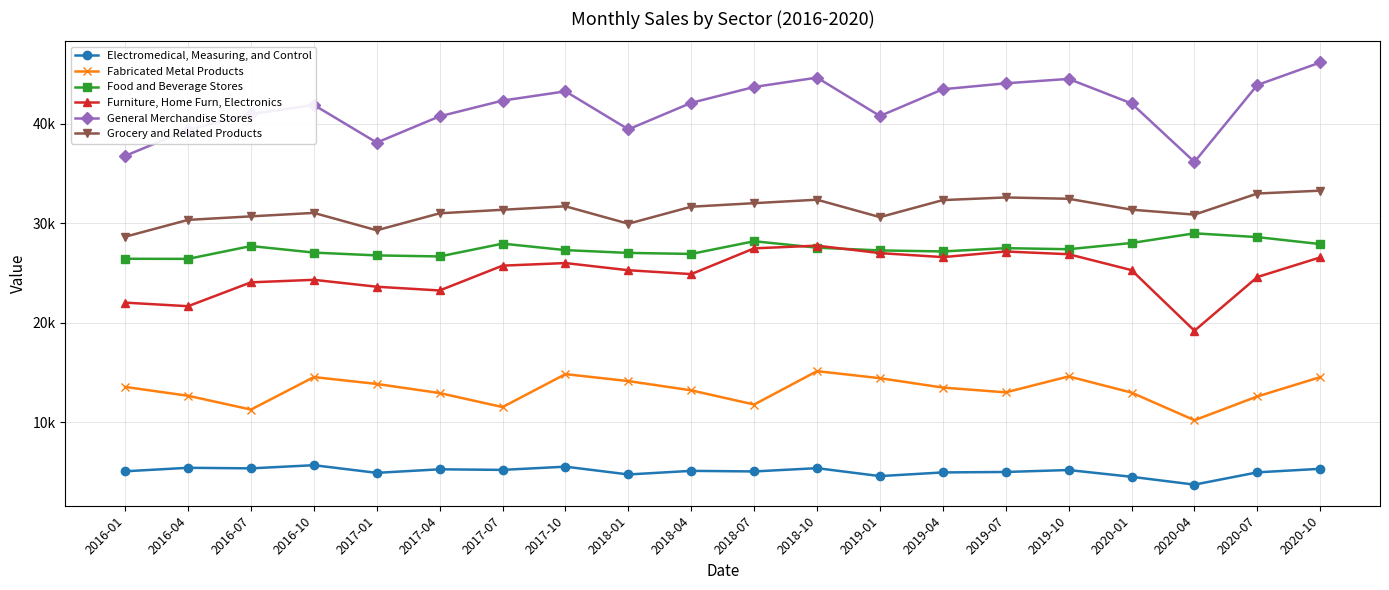

At which category is the sum across all series the highest?

2020-10